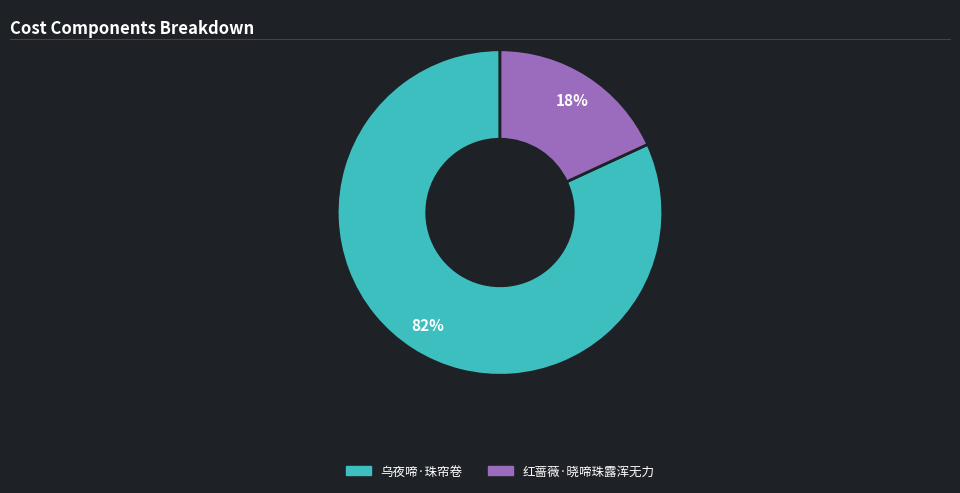

Is 红蔷薇·晓啼珠露浑无力 the majority of the pie?

No